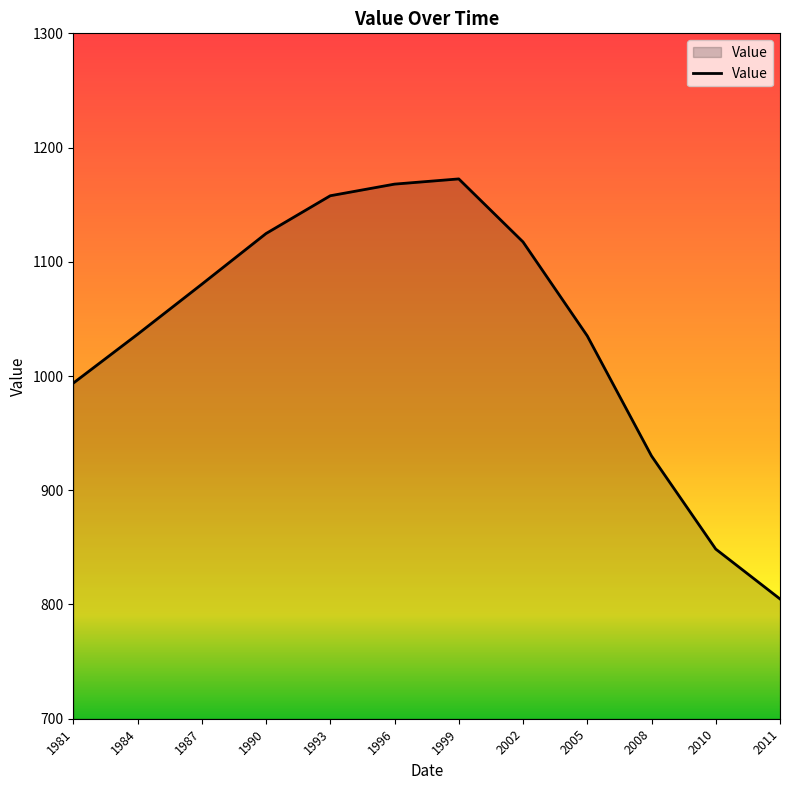

Approximately how many times larger is the value at 2008 compared to 1987?

0.9